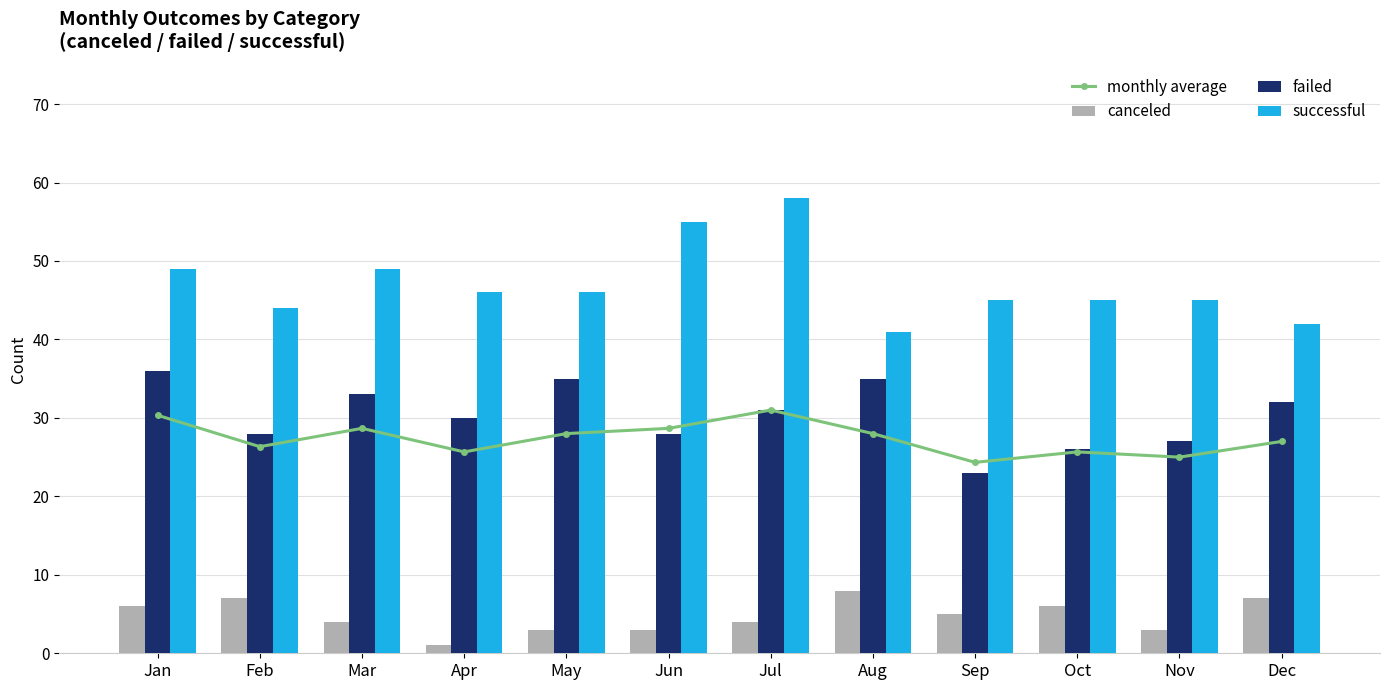

Does the chart contain any negative values?

No